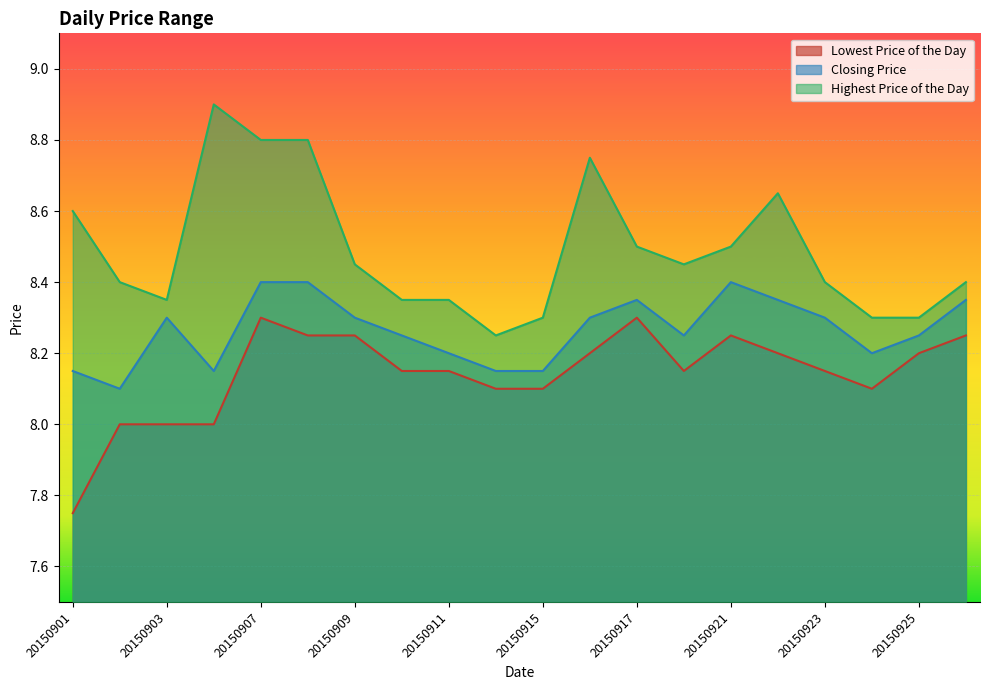

At which category does Lowest Price of the Day reach its first local valley?

20150918